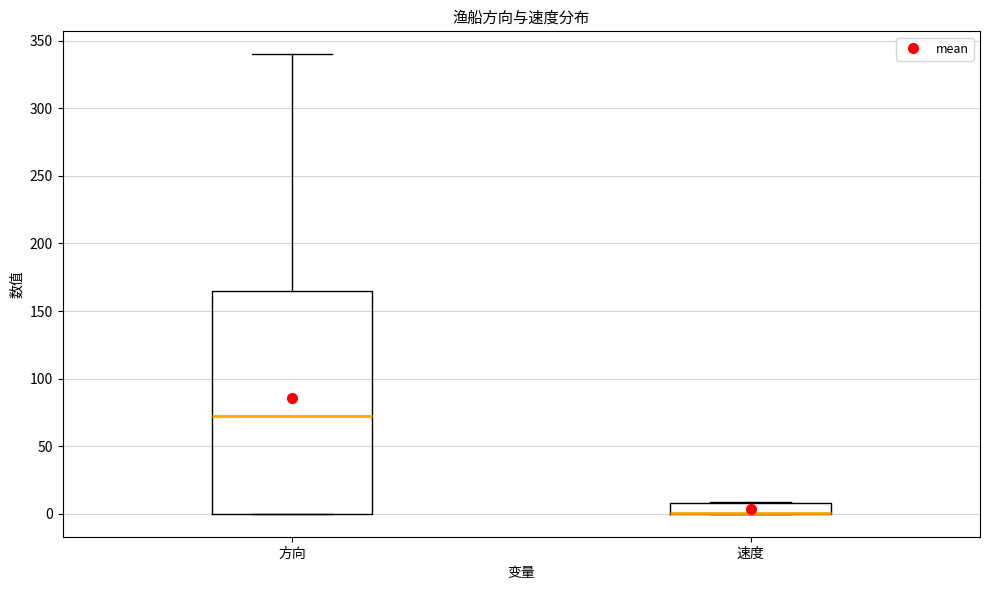

Reading left to right, transcribe this box plot: for each box, give where its median line is, the range the box spans, and where its two whiskers end, as read against the y-axis. The values are not printed on the chart, so give them approximately, as read against the axis.

方向: median 75, box 0 to 165, whiskers 0 to 340
速度: median 0 (drawn on the box's lower edge), box 0 to 10, whiskers 0 to 10